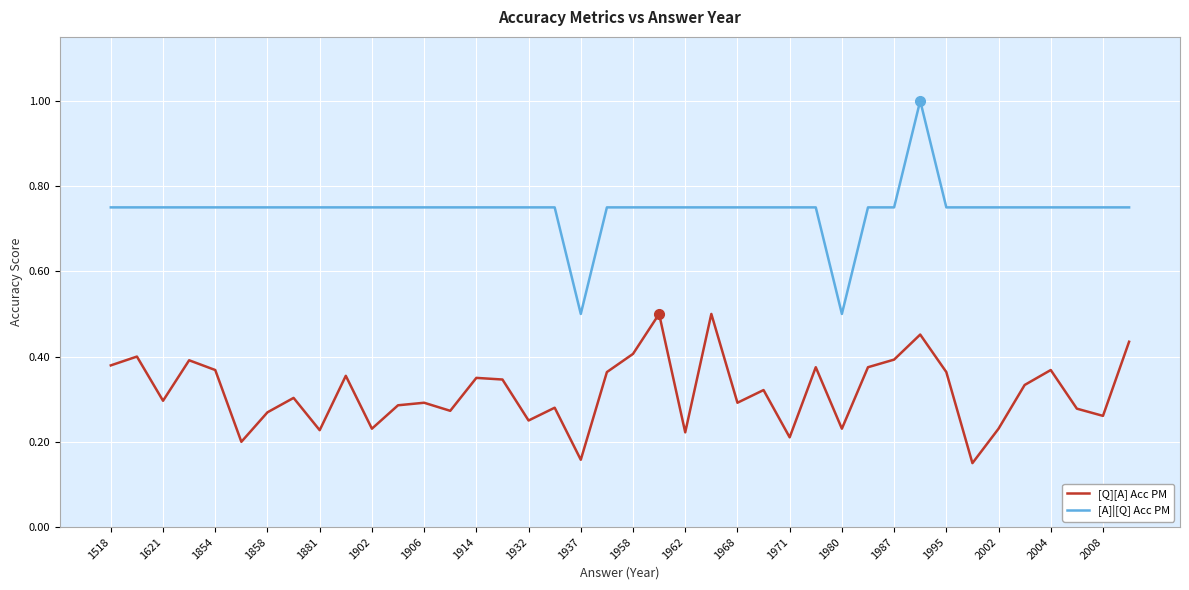

What are all the series names shown in the legend?

[Q][A] Acc PM, [A]|[Q] Acc PM